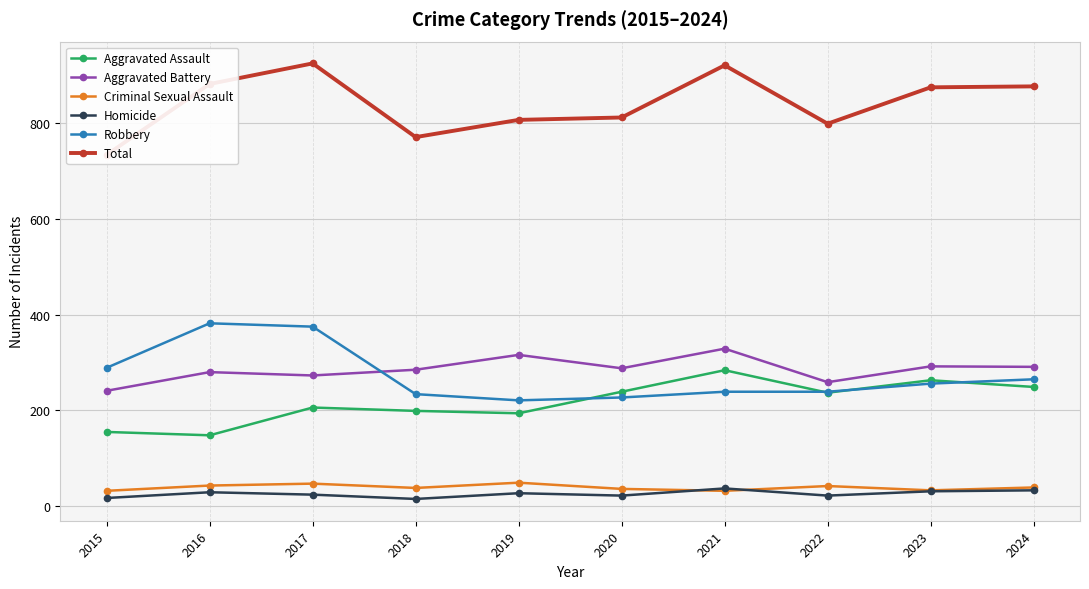

True or false: Aggravated Battery and Aggravated Assault cross at least once.

False